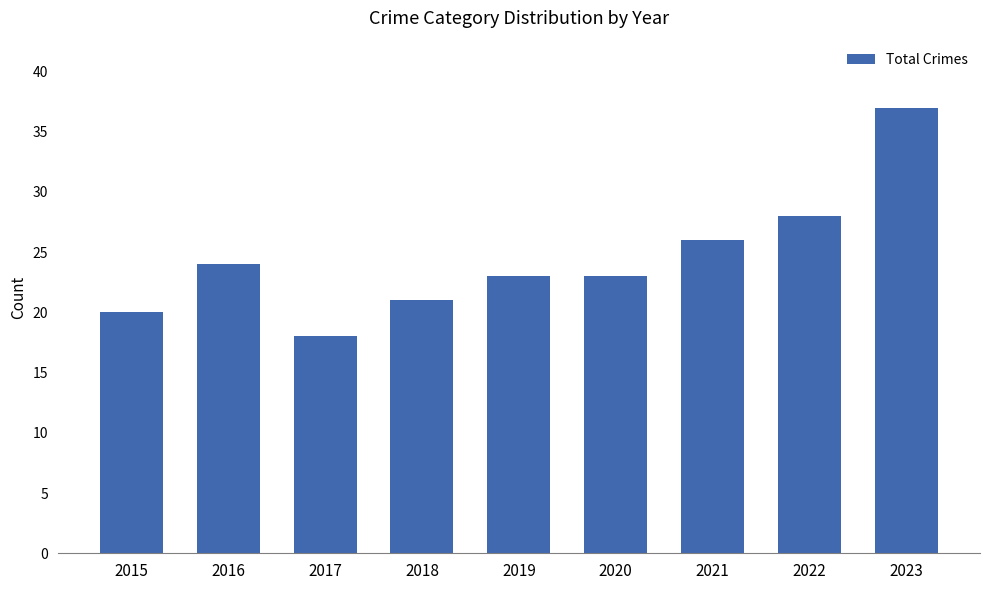

Reading right to left, extract all data points from this chart.

2023=37	2022=28	2021=26	2020=23	2019=23	2018=21	2017=18	2016=24	2015=20